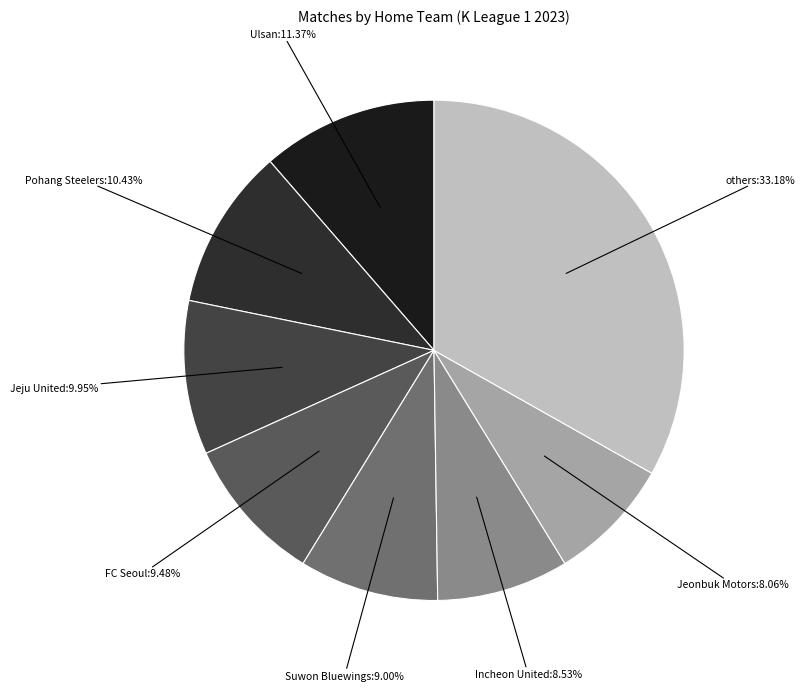

How many segments does this pie chart have?

8